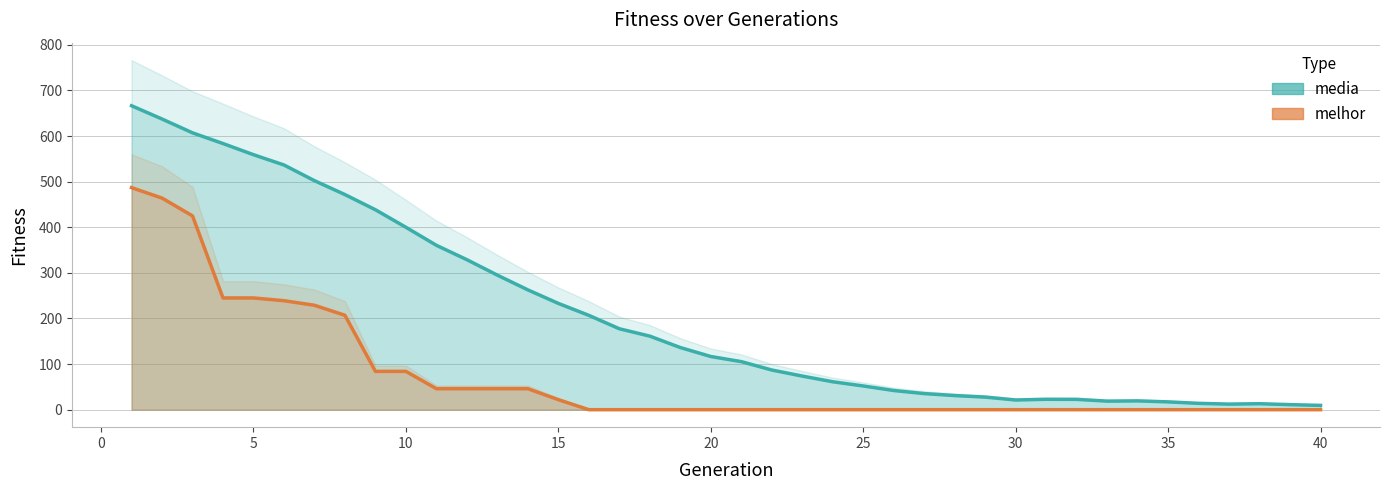

How many data points in media are above 116?

20